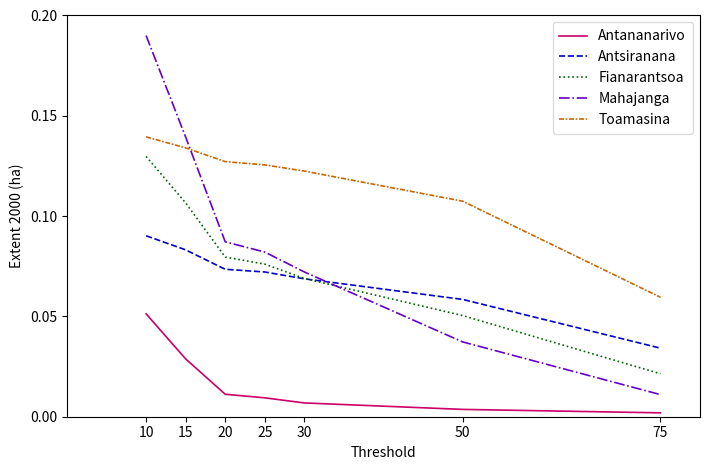

At 10, list the series in order from smallest to largest.

Antananarivo, Antsiranana, Fianarantsoa, Toamasina, Mahajanga